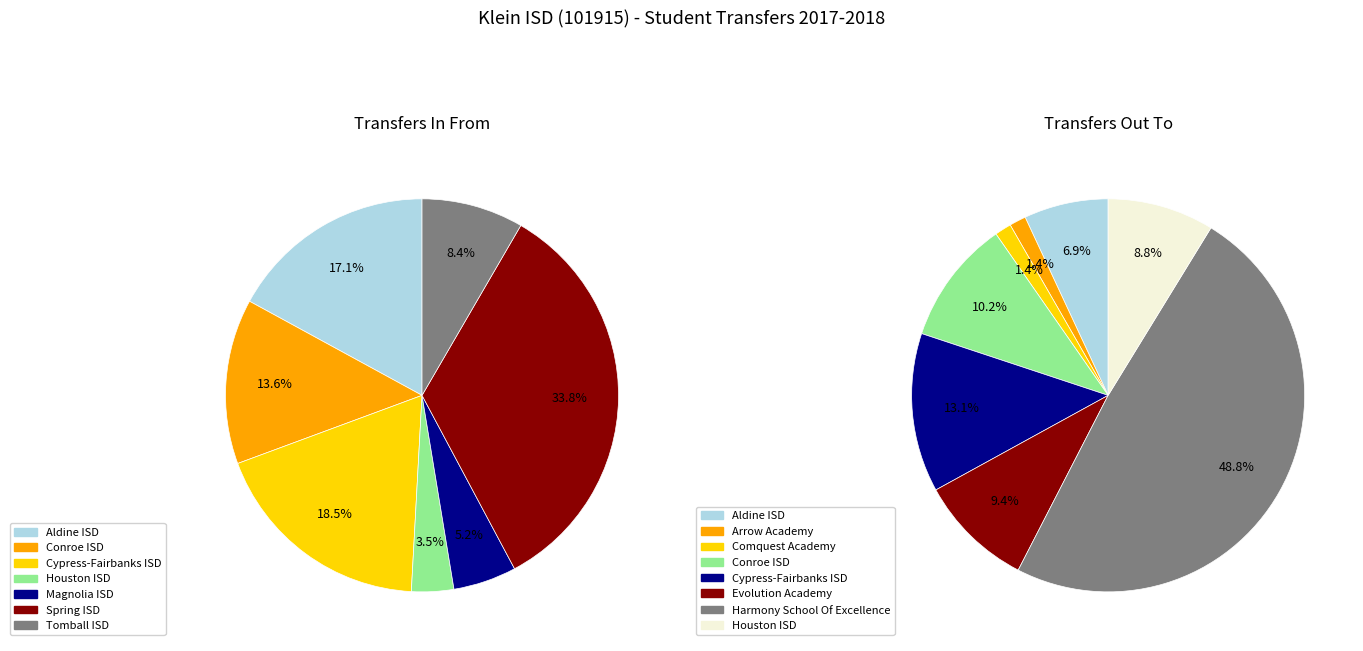

What percentage is NOT represented by Spring ISD?

66.2%